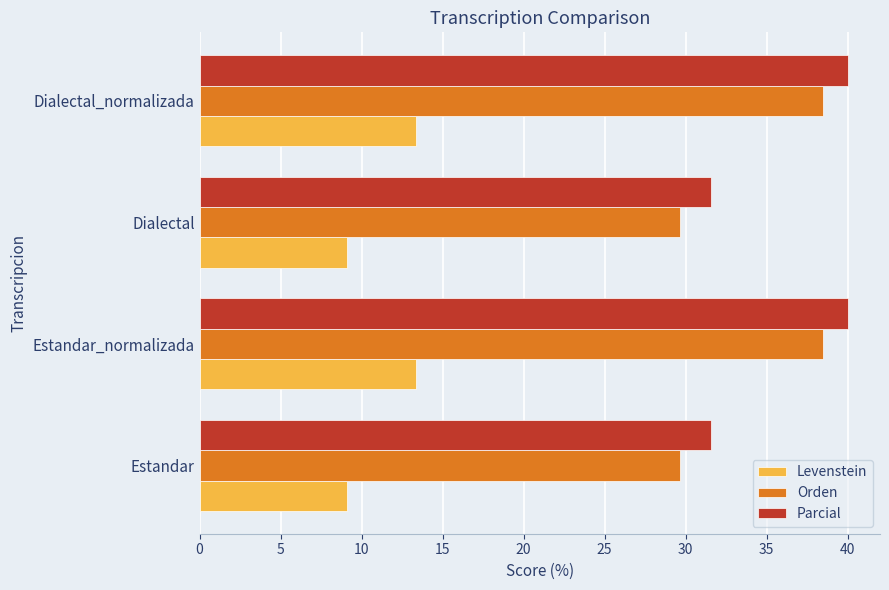

What is the difference between the maximum and second lowest values in the Parcial series?

8.4